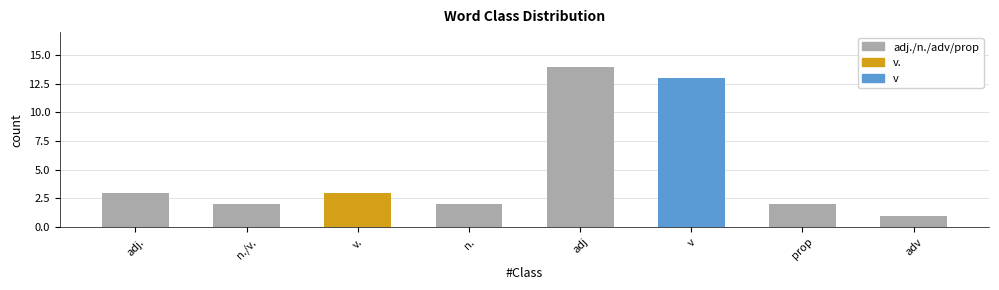

Which category has the lowest value across all series?

adv